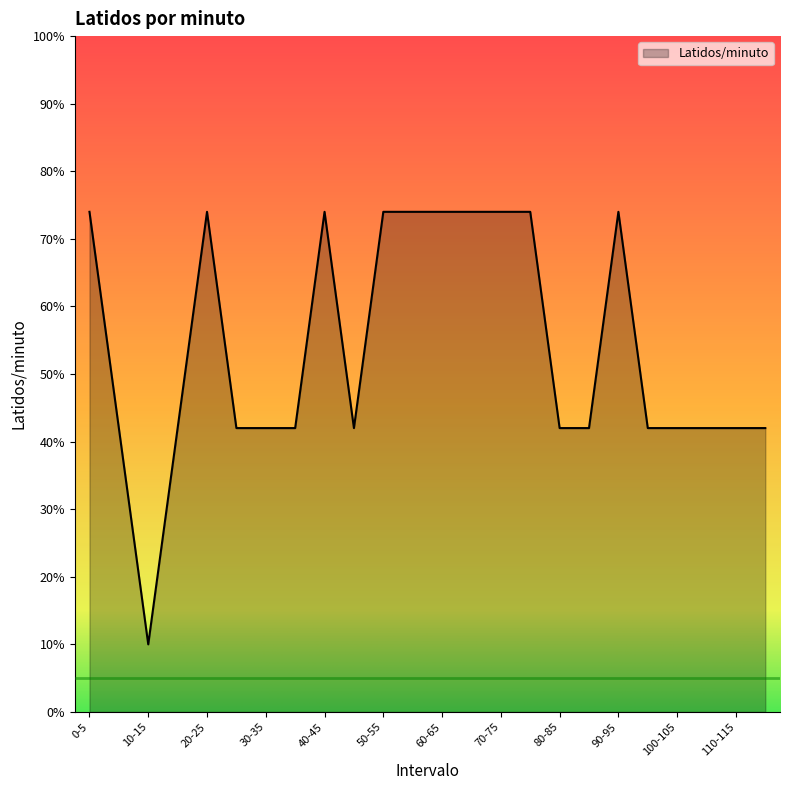

What is the difference between the maximum and minimum values?

64